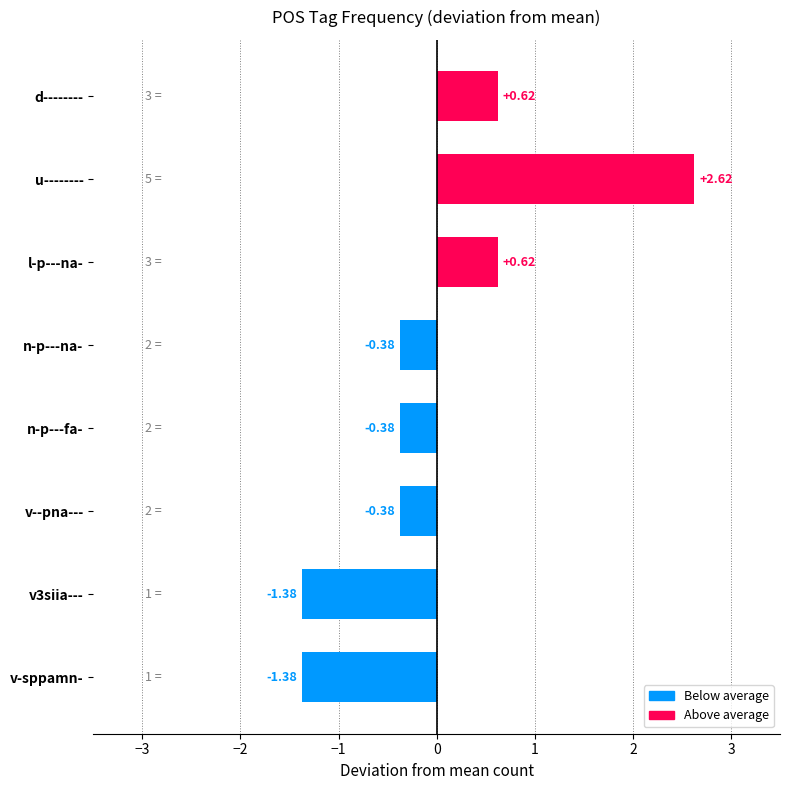

Between n-p---fa- and u--------, which is larger?

u--------